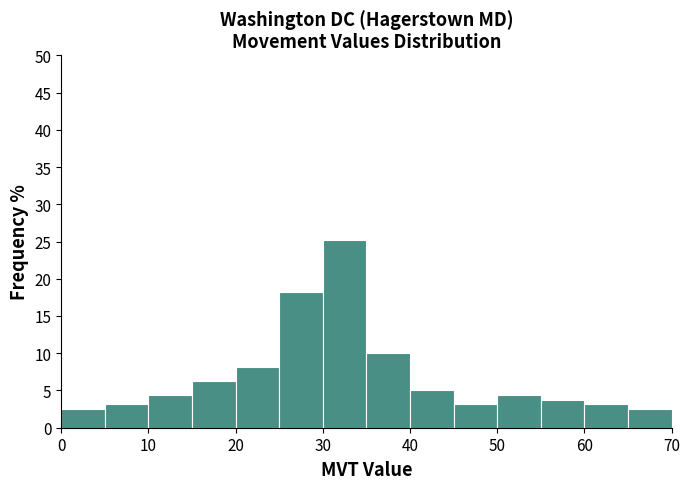

Over which range of the x-axis is the bar tallest?

30 to 35